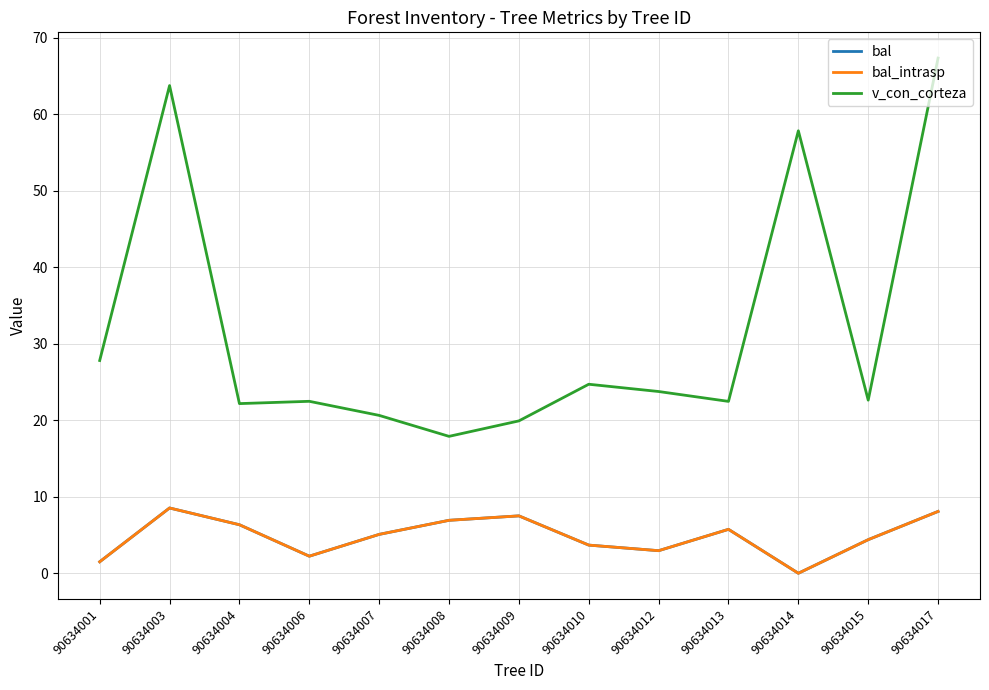

Reading left to right, transcribe all the data shown in this chart.

bal: 1.5	8.5	6.3	2.2	5.1	6.9	7.5	3.7	3.0	5.7	0.0	4.4	8.1
bal_intrasp: 1.5	8.5	6.3	2.2	5.1	6.9	7.5	3.7	3.0	5.7	0.0	4.4	8.1
v_con_corteza: 27.8	63.7	22.2	22.5	20.6	17.9	19.9	24.7	23.8	22.5	57.8	22.6	67.3